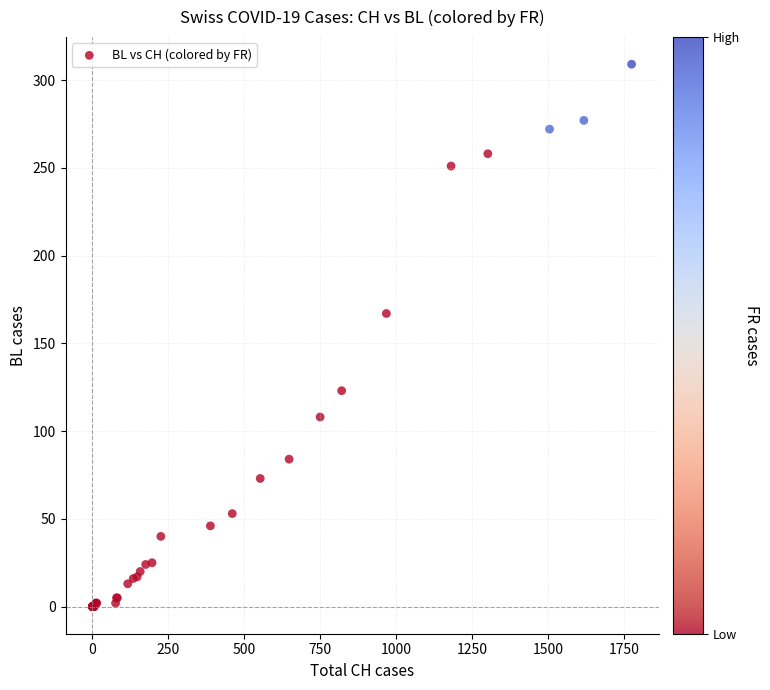

What Y value in the scatter plot is closest to 154?

167